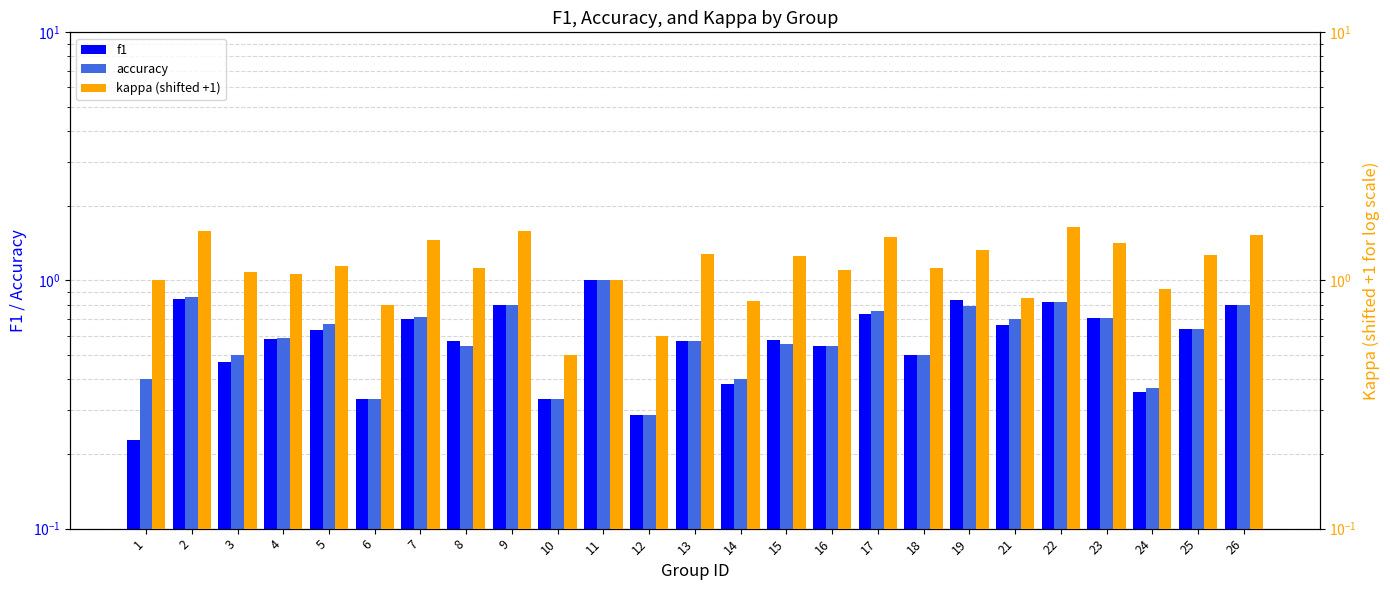

What is the difference between the second highest and second lowest values in the f1 series?

0.6